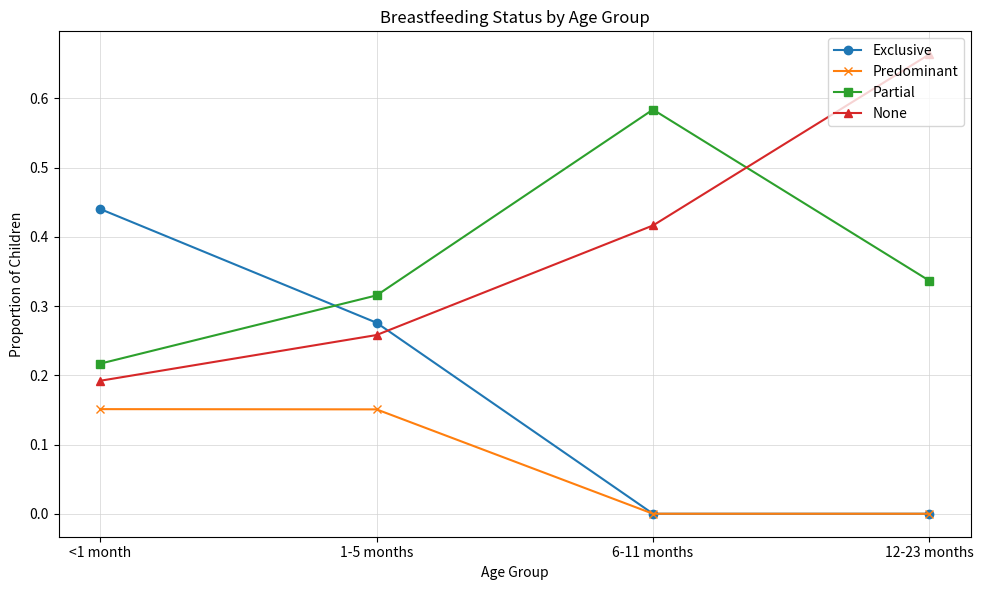

What is the sum of all None values?

1.5